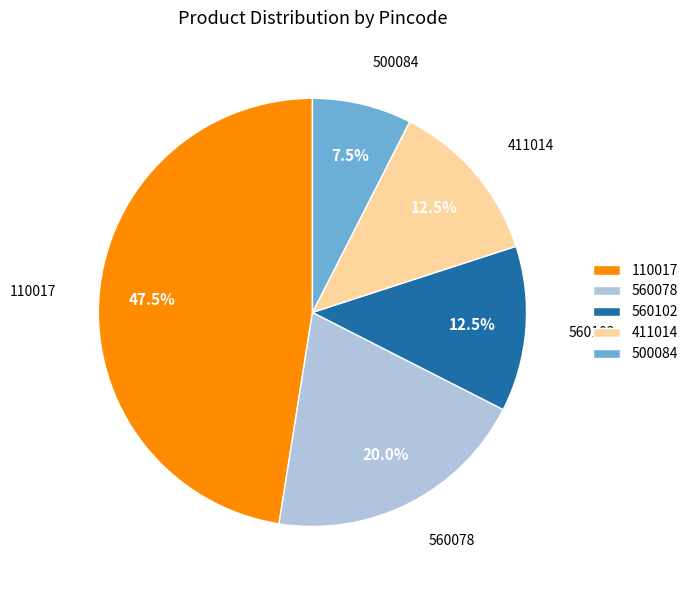

What is the smallest slice in the pie chart?

500084